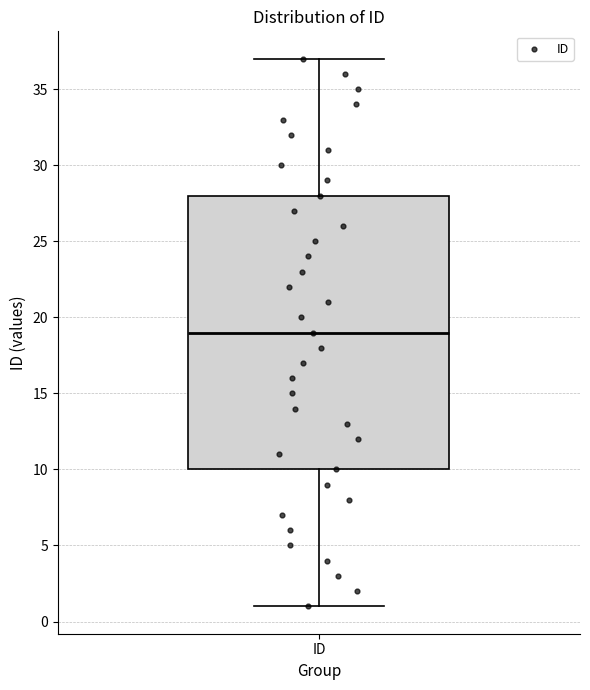

Read this box plot against the y-axis: the position of the median line, the range covered by the box, and the ends of both whiskers. The values are not printed on the chart, so give them approximately, as read against the axis.

median 19, box 10 to 28, whiskers 1 to 37